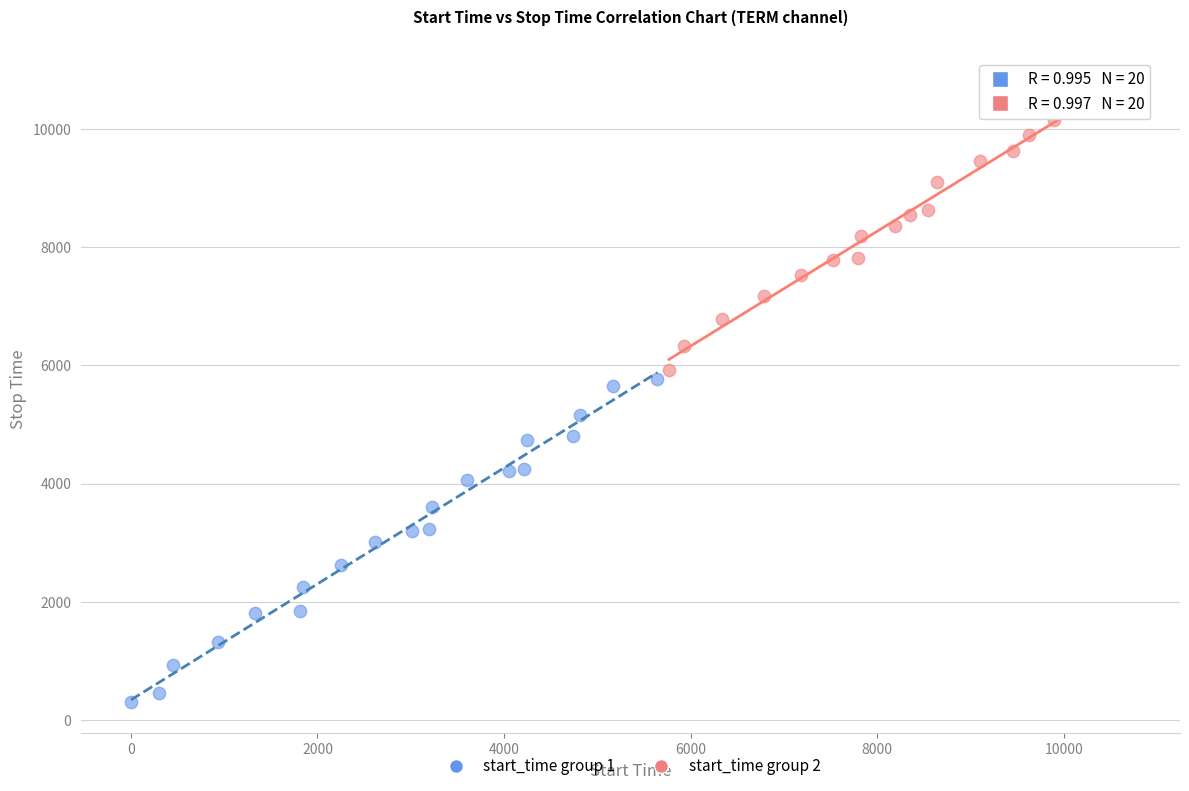

Which series reaches the maximum Y coordinate?

start_time group 2